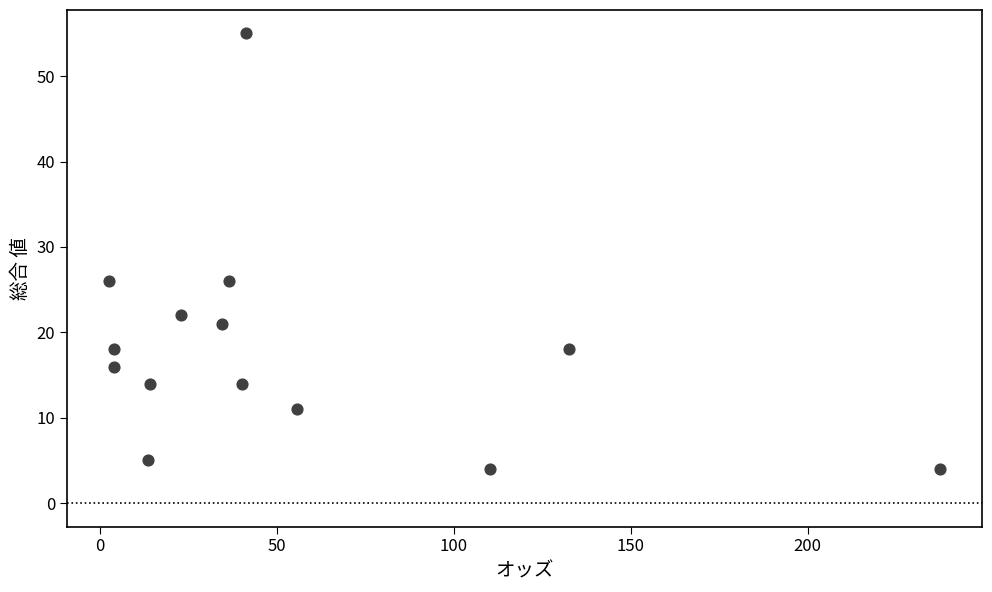

What is the range of Y values (max minus min)?

51